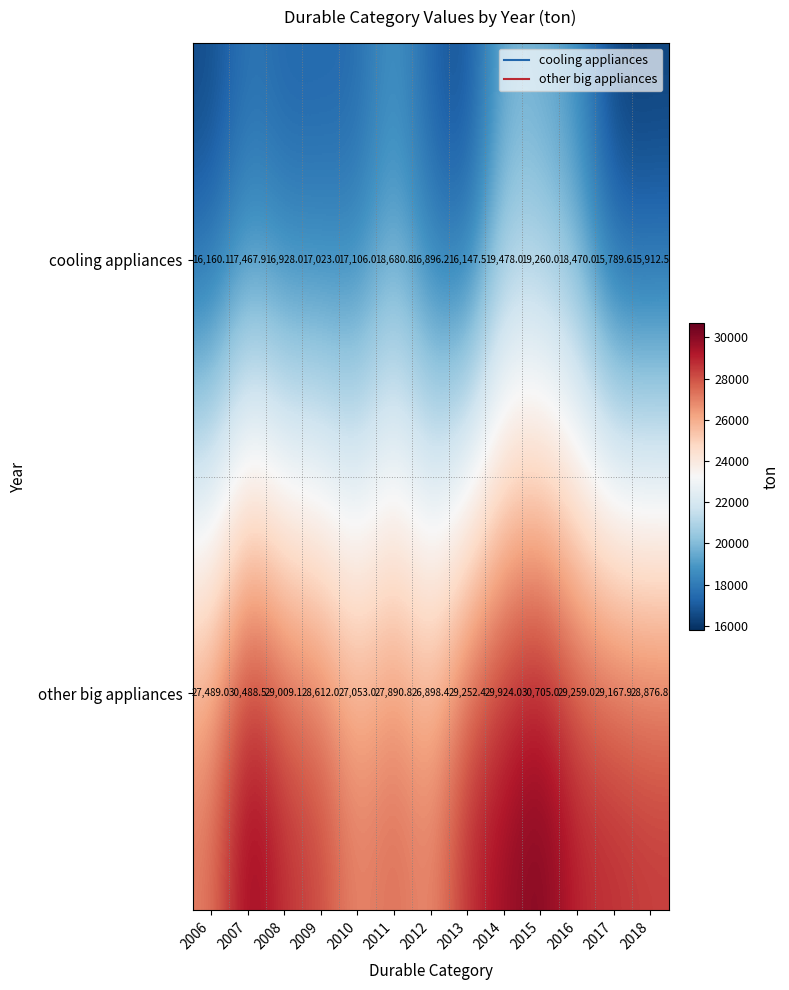

At 2014, list the series in order from smallest to largest.

cooling appliances, other big appliances